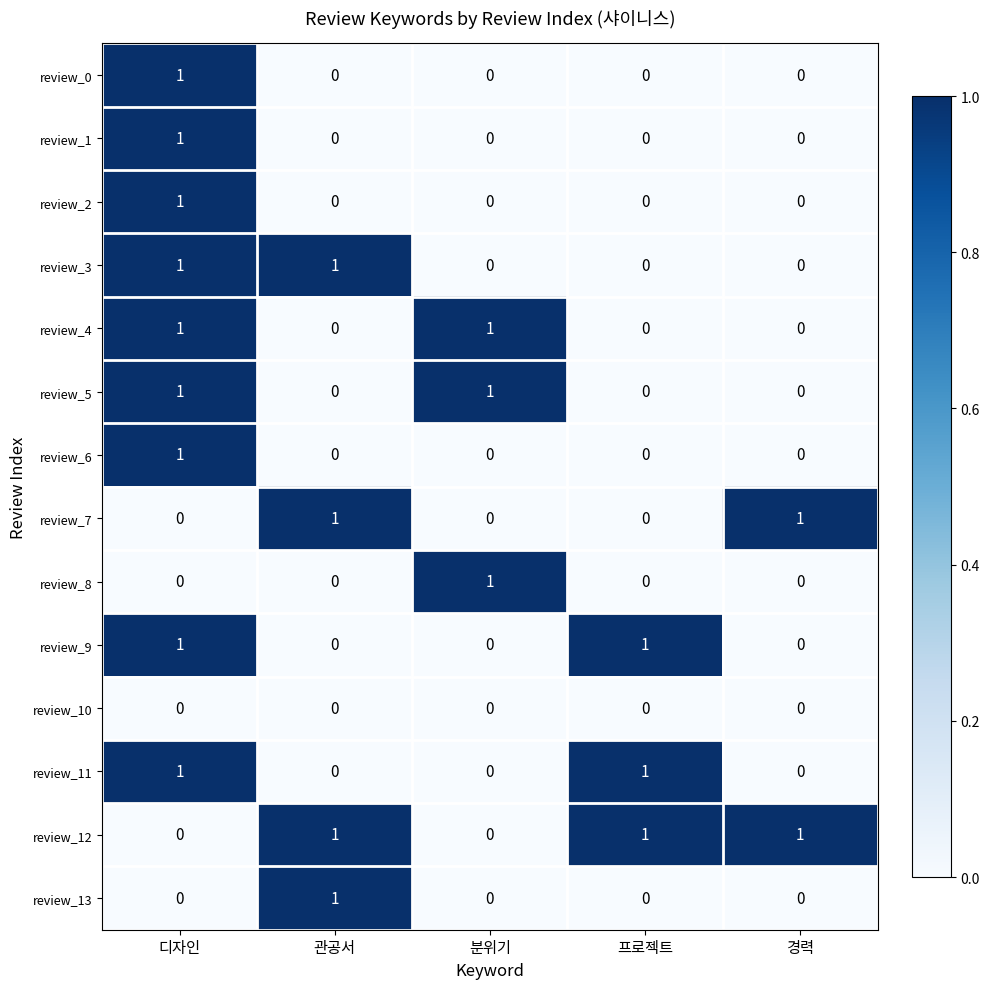

Which category has the highest value in the review_6 series?

디자인